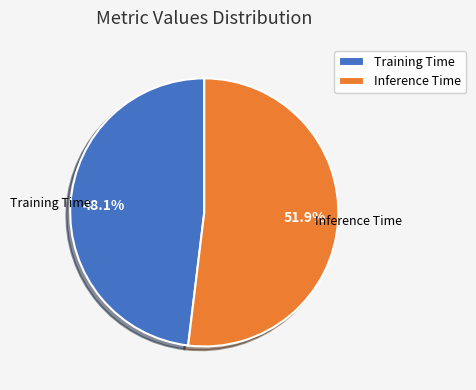

What percentage is the Inference Time slice, to the nearest percent?

52%